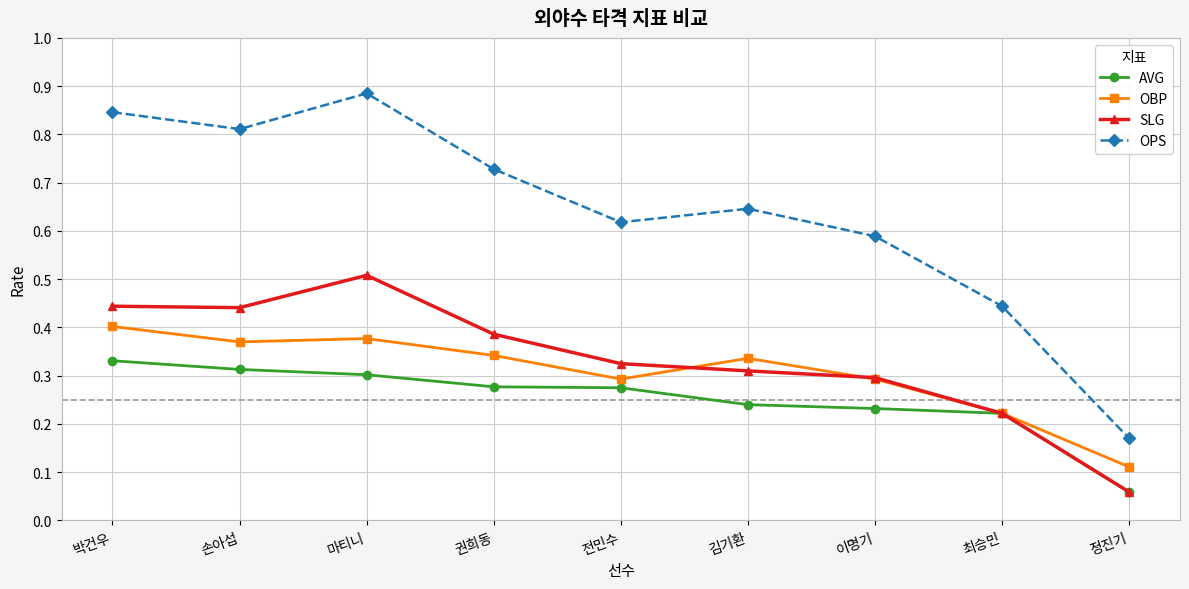

True or false: OPS and OBP cross at least once.

False